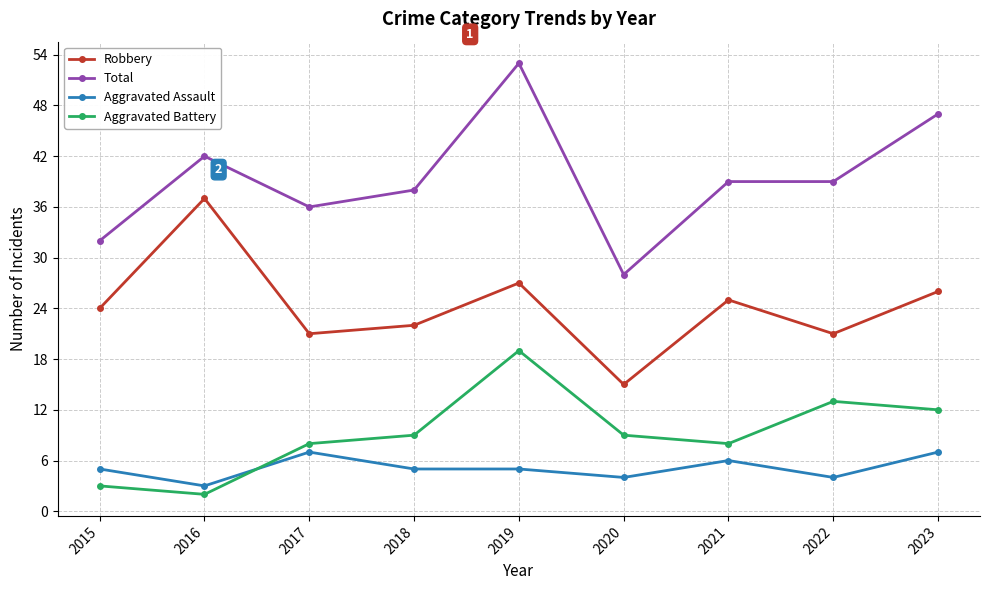

Count the number of categories in the chart.

9